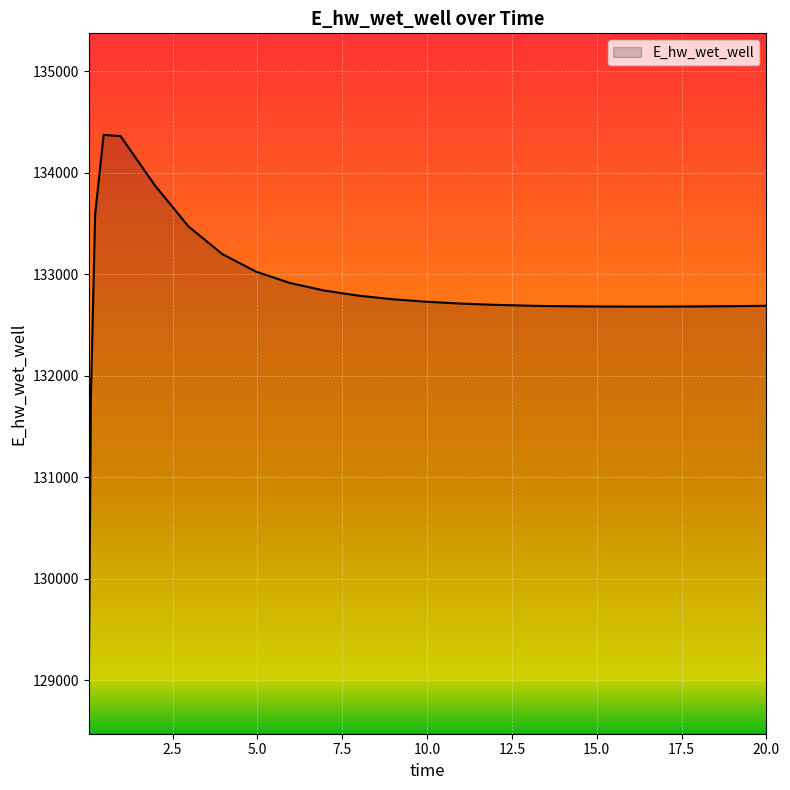

What is the greatest value displayed?

134372.9